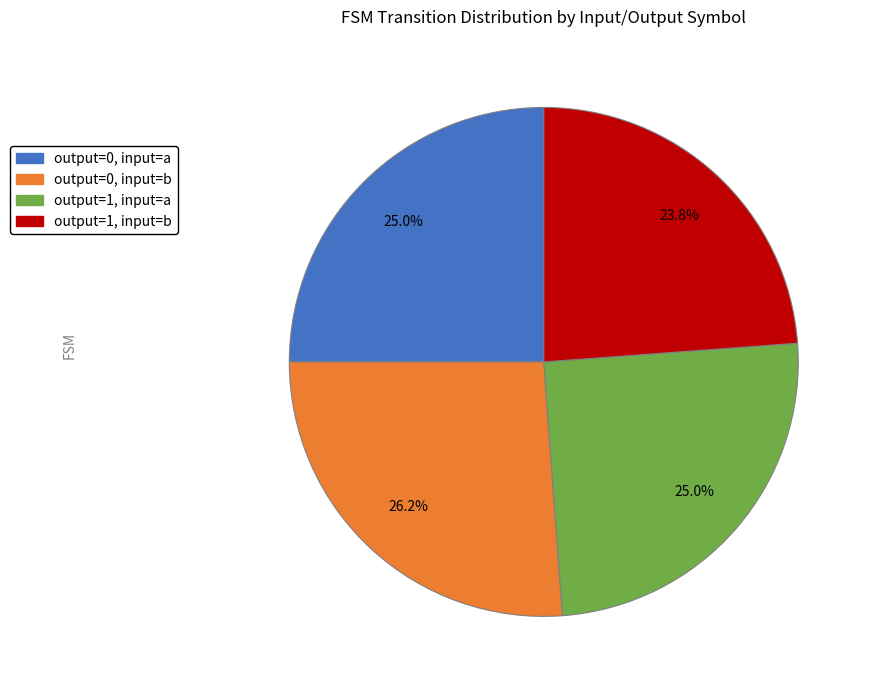

What is the largest slice in the pie chart?

output=0, input=b